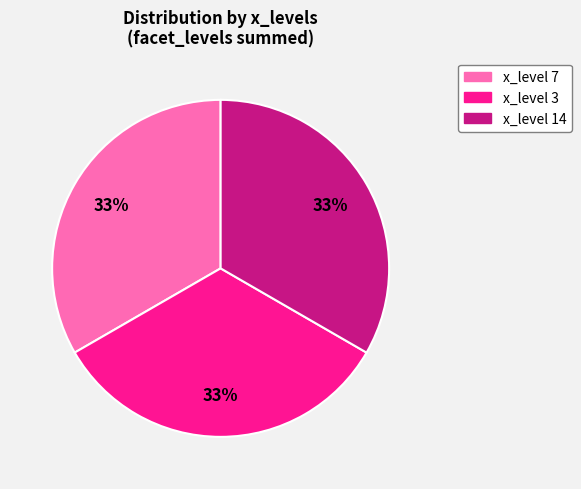

To the nearest percent, what is the combined percentage of x_level 3 and x_level 7?

67%